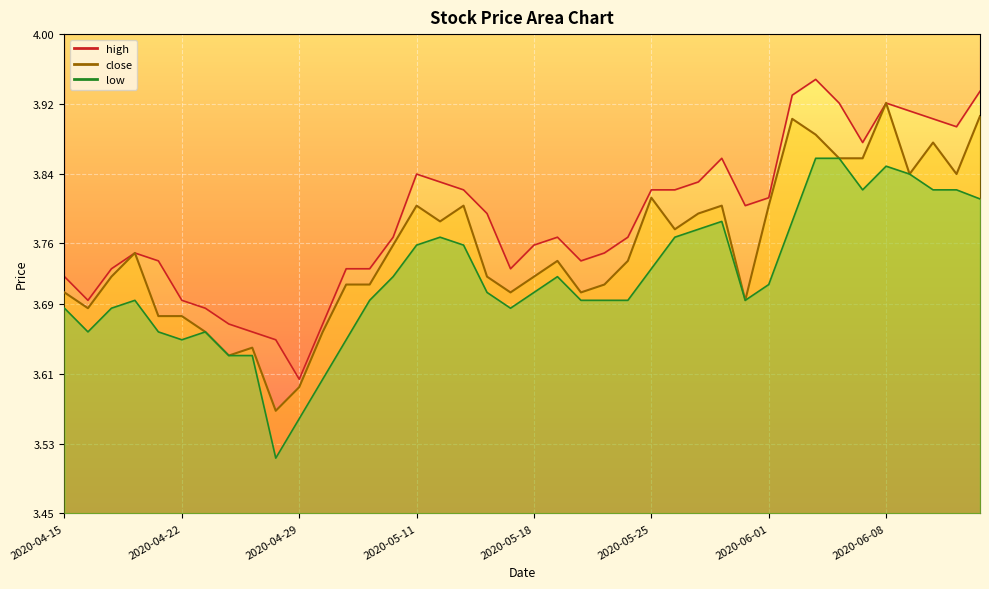

At which label is the value closest to 3?

2020-04-28